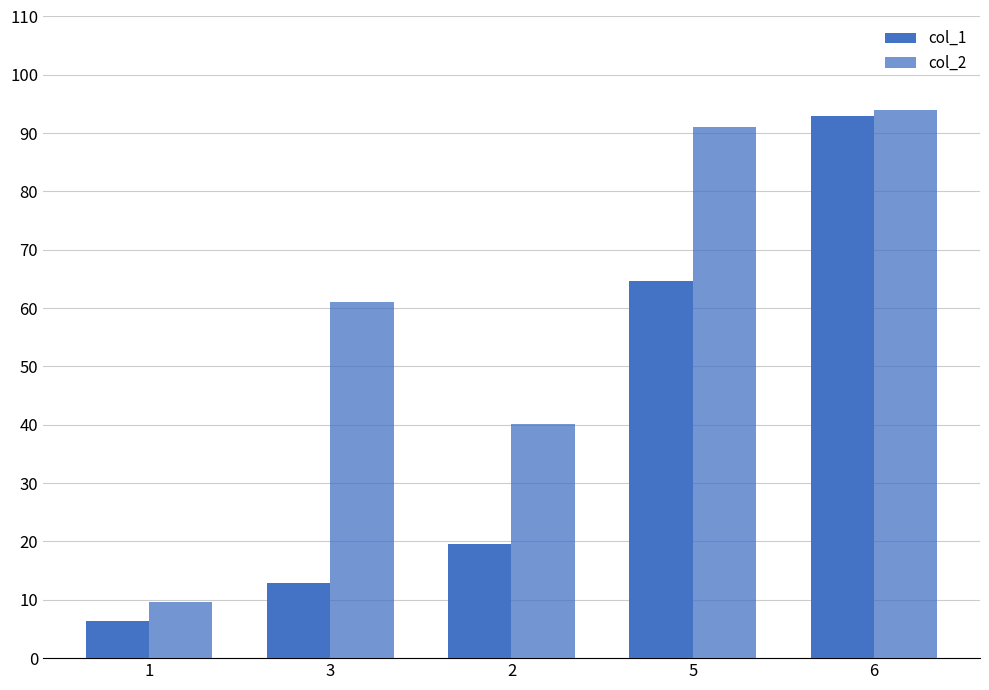

Count the number of data series in this chart.

2